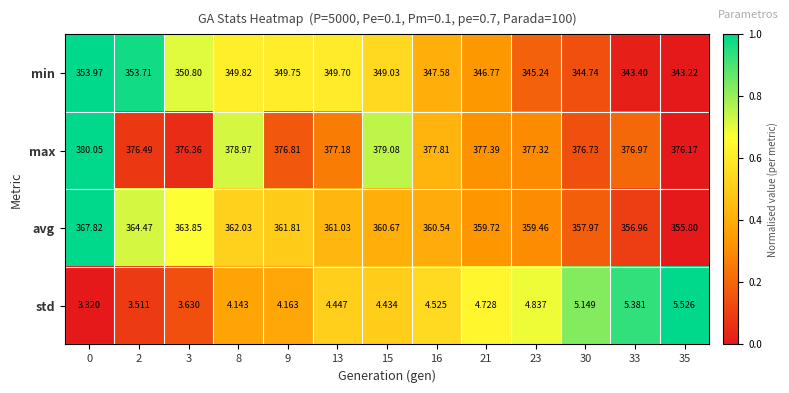

Which series has the widest spread of values?

avg